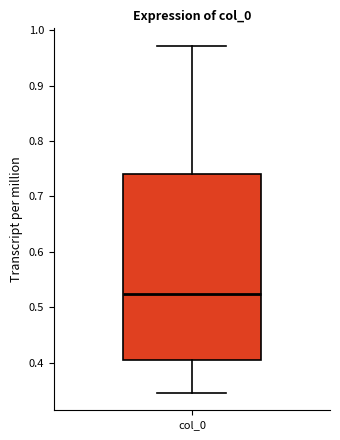

Read this box plot against the y-axis: the position of the median line, the range covered by the box, and the ends of both whiskers. The values are not printed on the chart, so give them approximately, as read against the axis.

median 0.52, box 0.40 to 0.74, whiskers 0.35 to 0.97